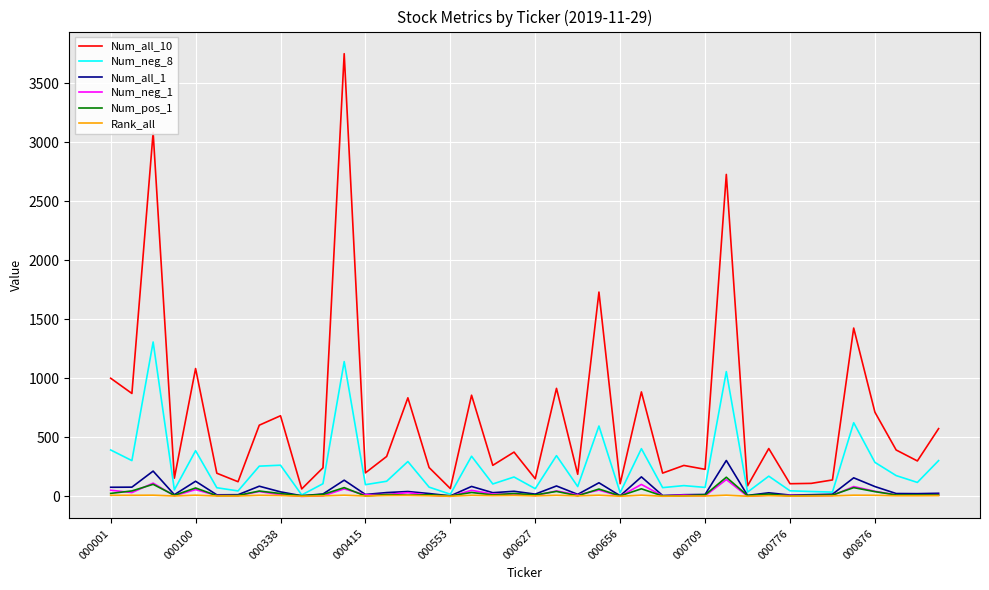

Which series has the largest range (max minus min)?

Num_all_10